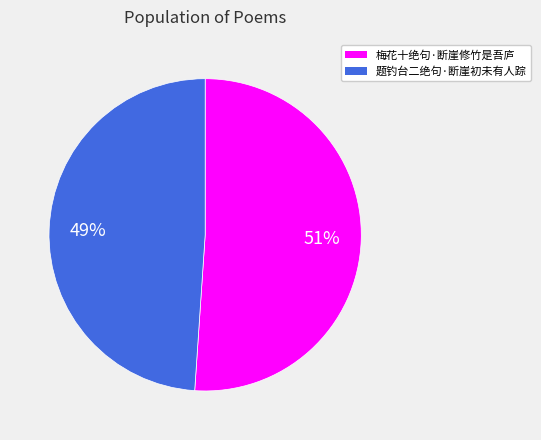

Rank the categories by value from highest to lowest.

梅花十绝句·断崖修竹是吾庐, 题钓台二绝句·断崖初未有人踪